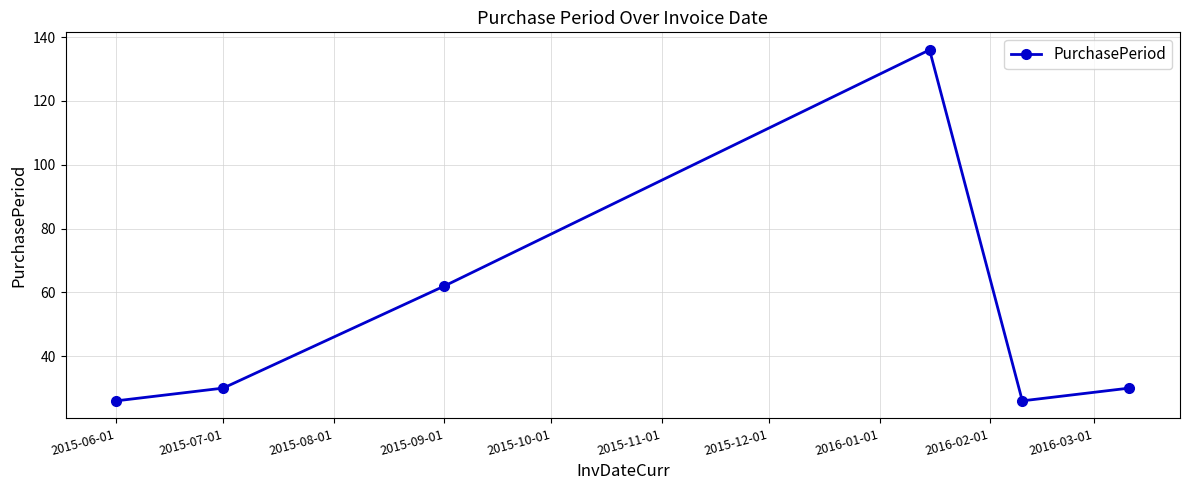

What is the difference between the second highest and second lowest values?

36